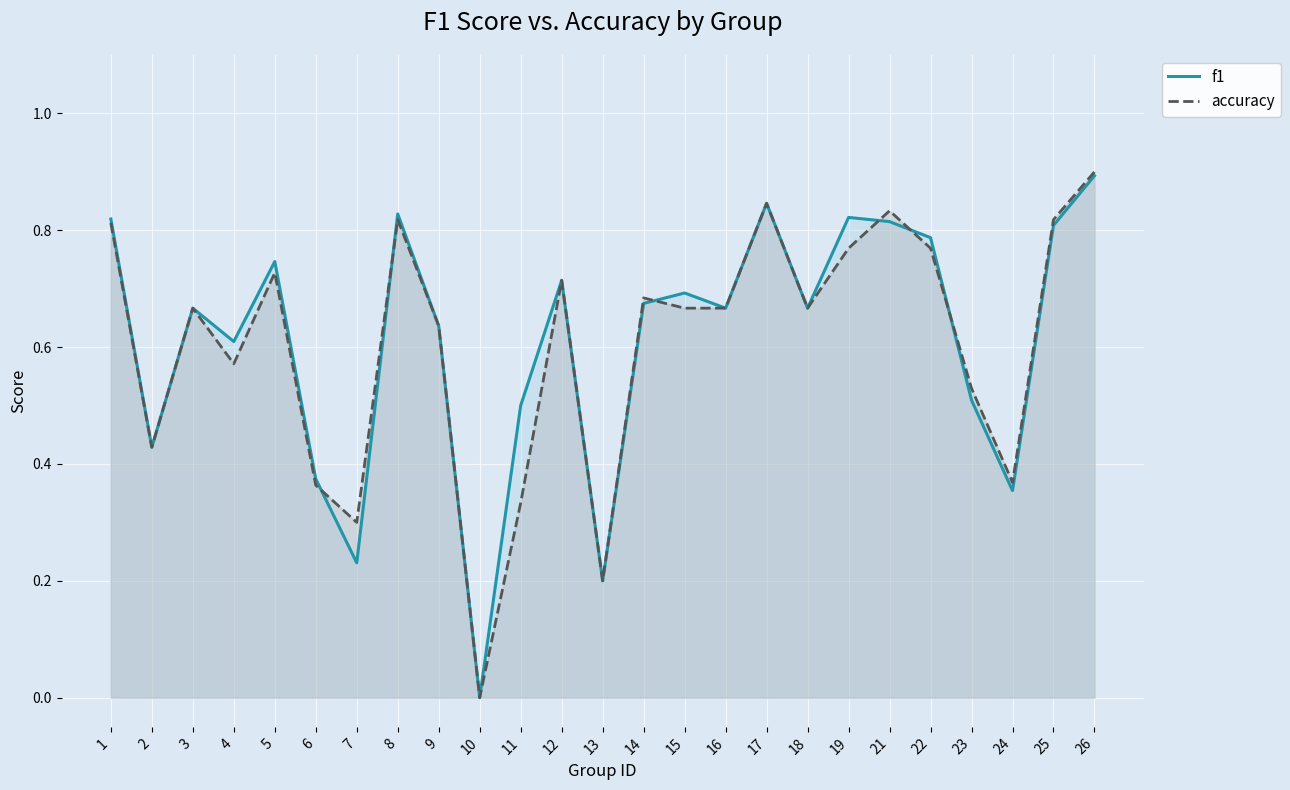

What value does the accuracy series have at 23?

0.5